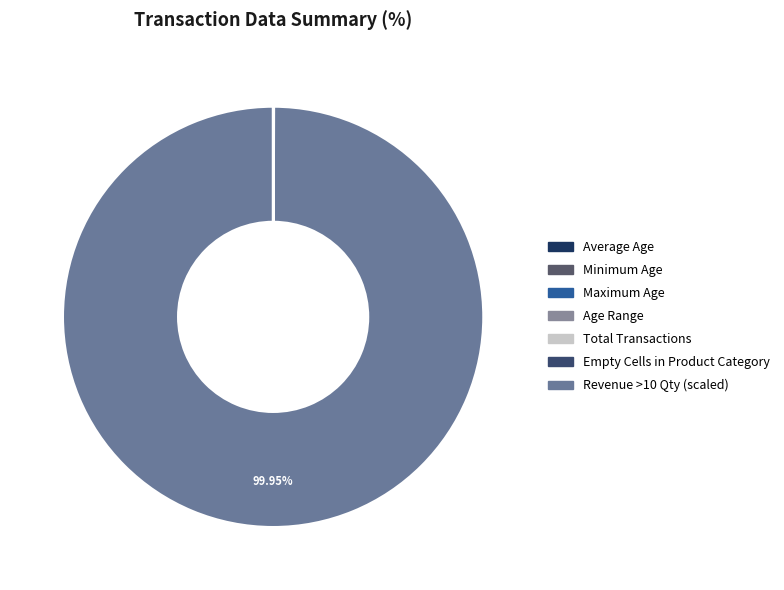

To the nearest percent, what is the average slice percentage?

14%